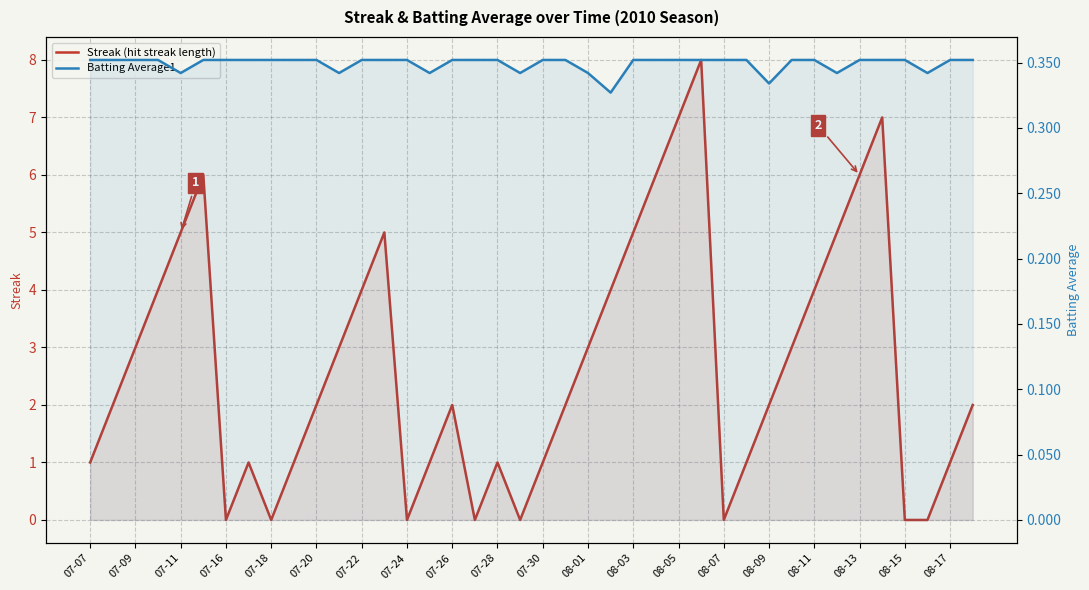

How many distinct data groups are displayed?

2